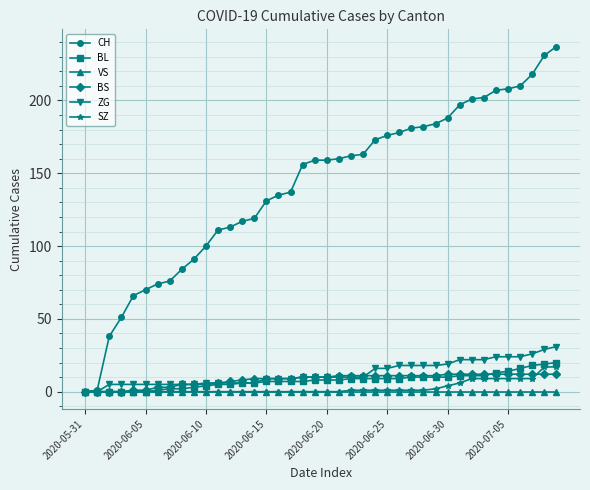

What is the highest value of the CH series?

237